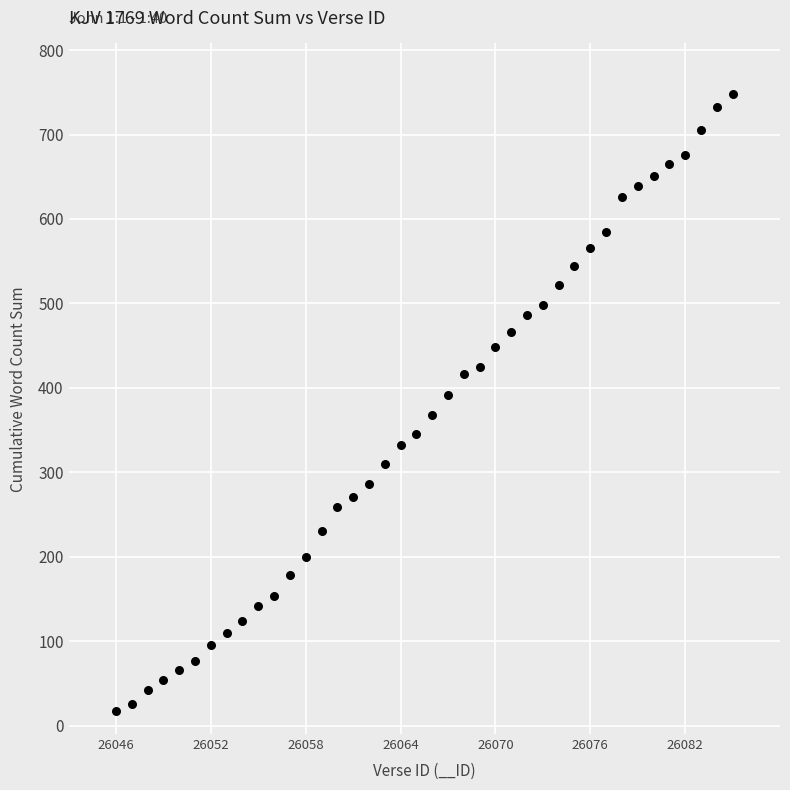

What is the range of X values (max minus min)?

39